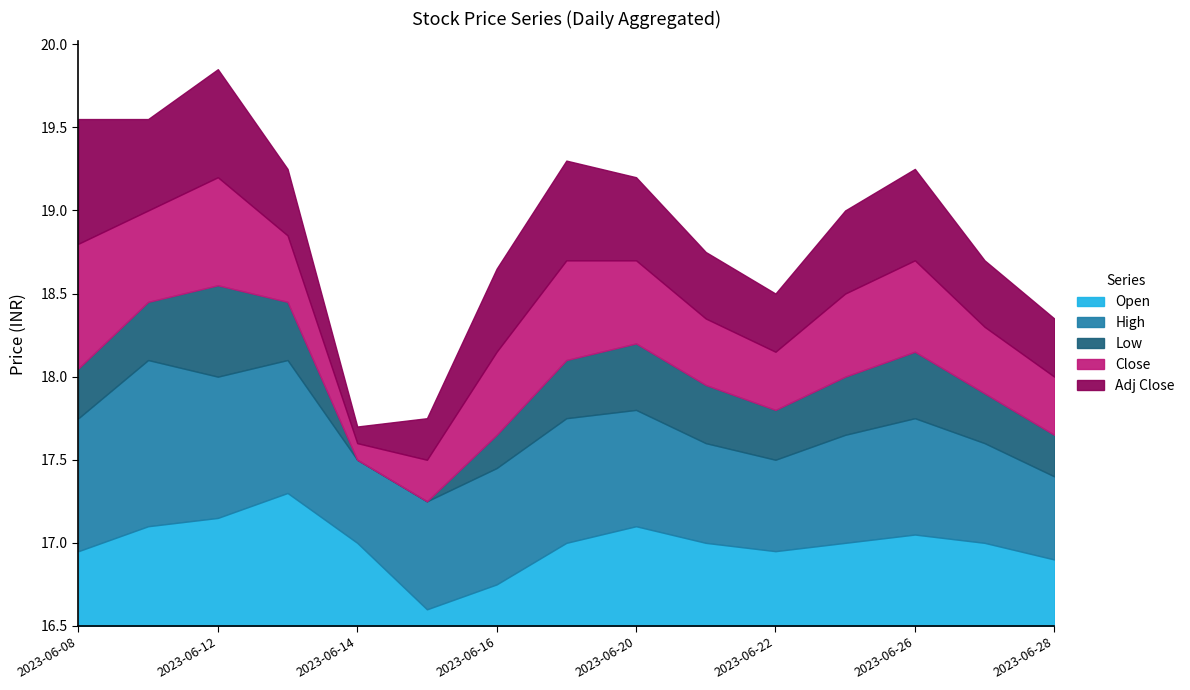

What is the difference between the maximum and minimum values in the High series?

0.5